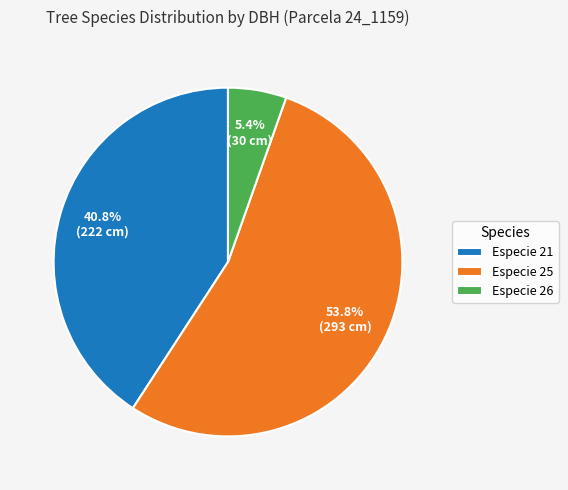

Between Especie 26 and Especie 25, which is larger?

Especie 25